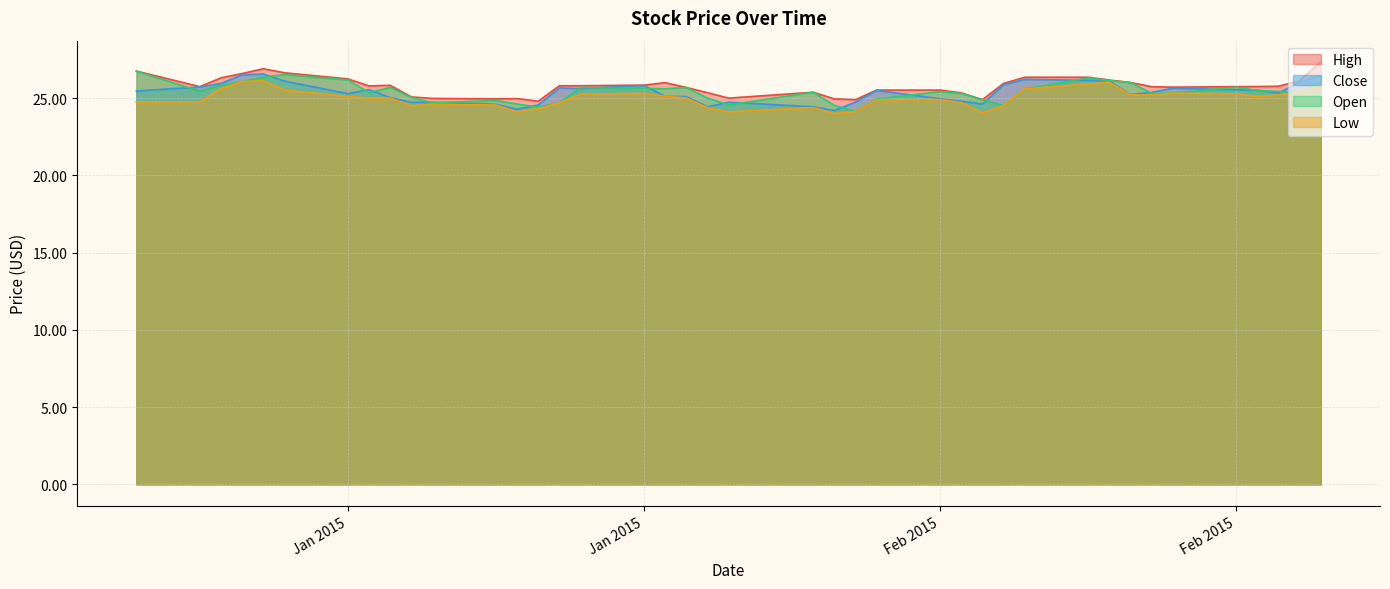

Does the chart display data point markers on the line(s)?

No